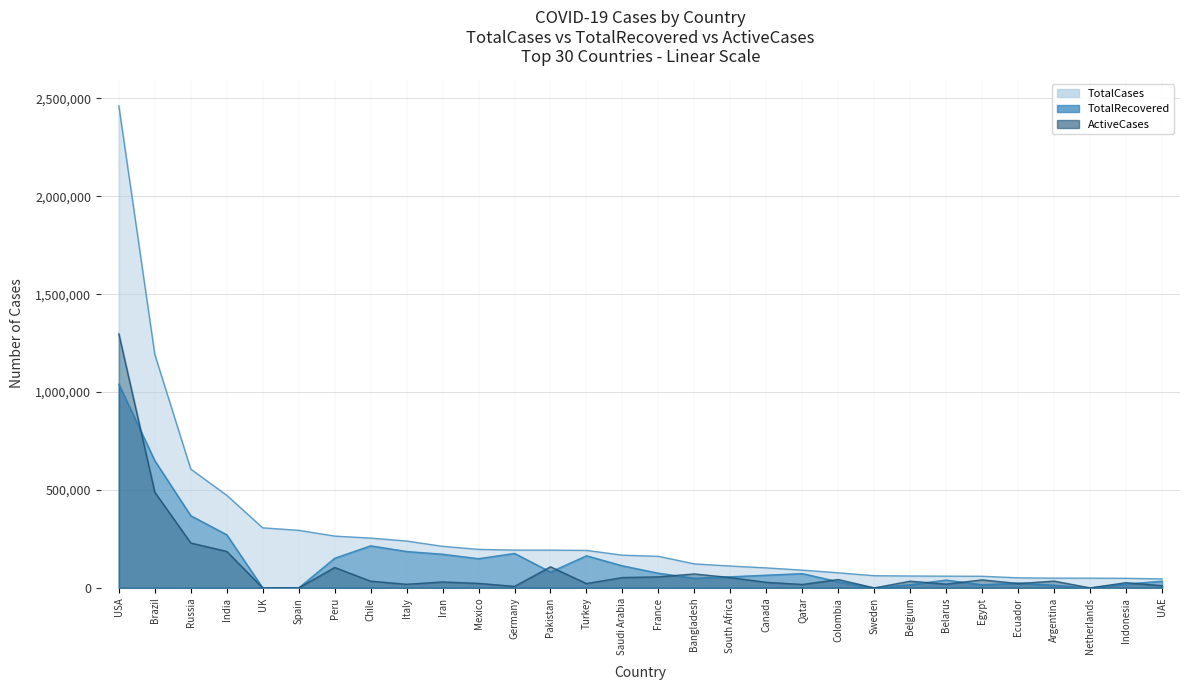

What is the spread (max minus min) of values at Russia?

377335